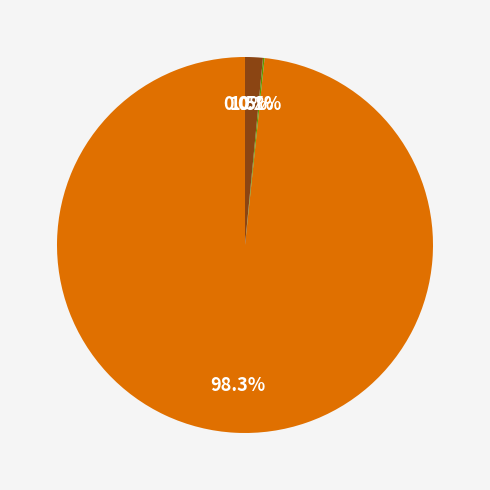

Rank the categories by value from lowest to highest.

MSE, Training Time, Inference Time, MAPE